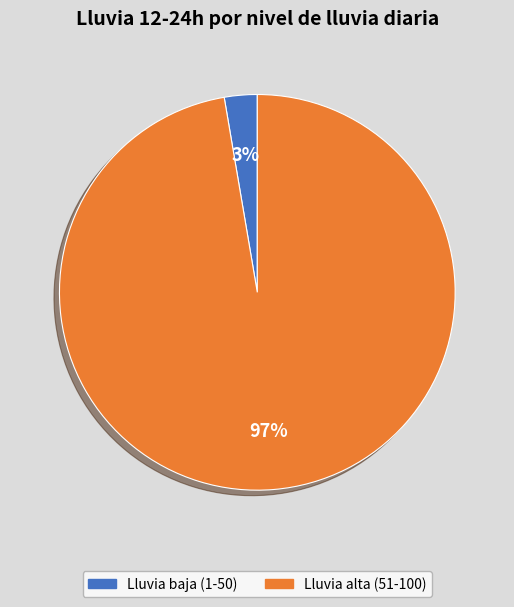

Does any single category account for the majority?

Yes